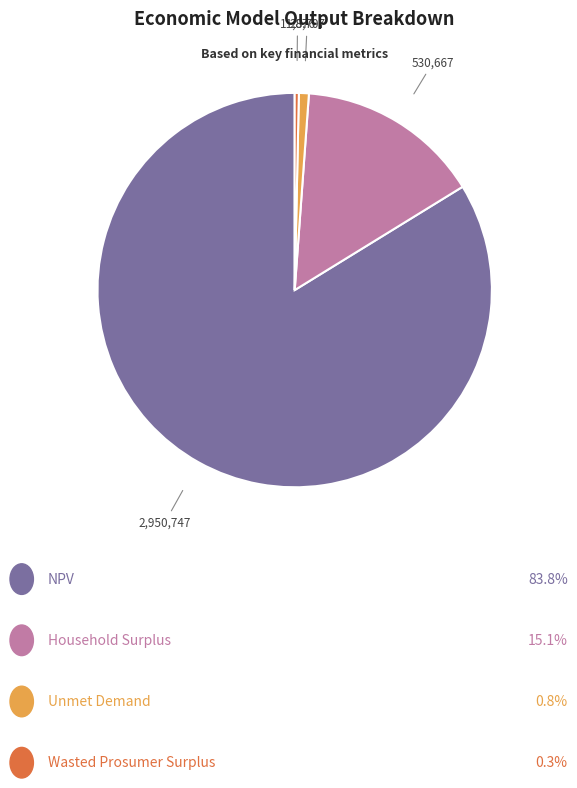

Does any single category account for the majority?

Yes